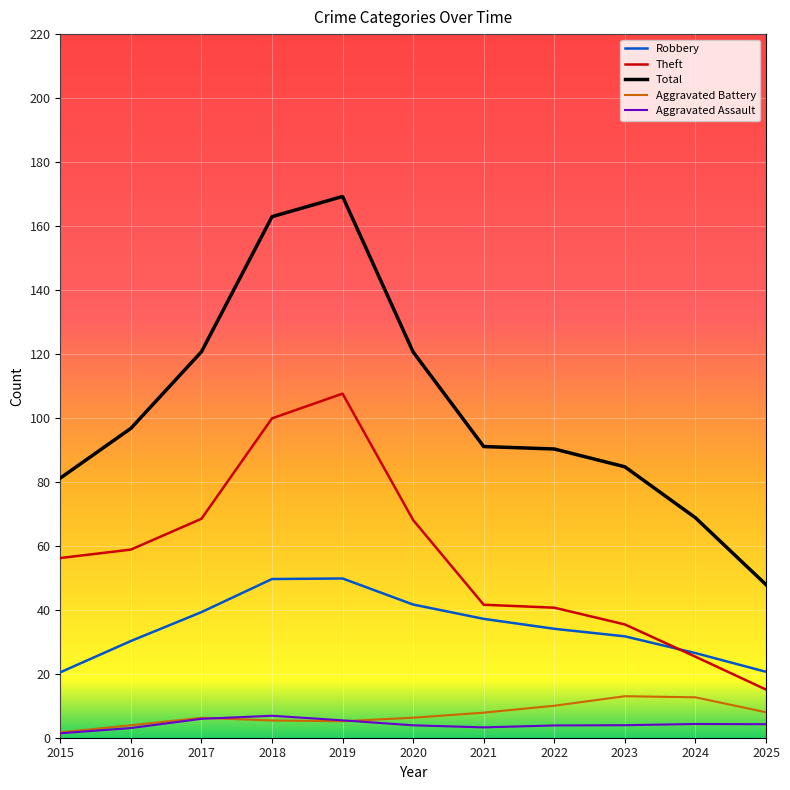

Is it true that Total equals 32.5 at 2015?

False